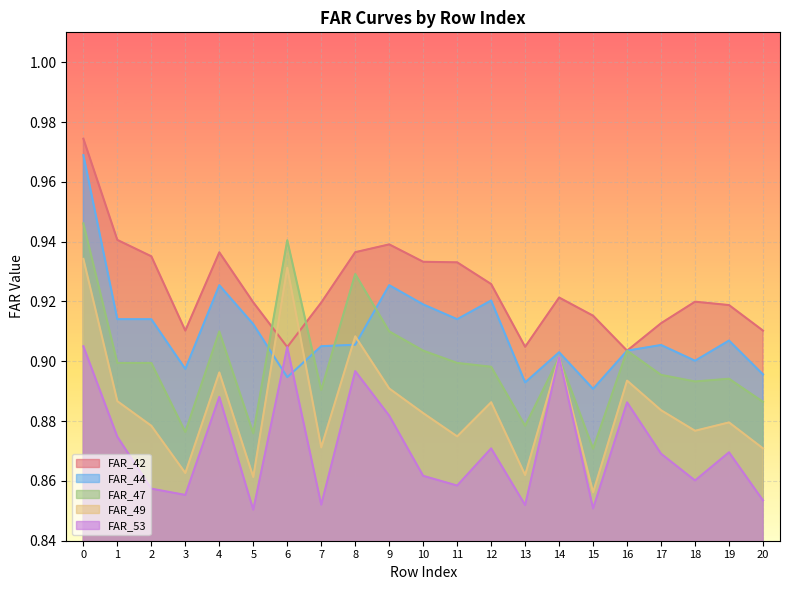

How many FAR_42 values are between 0 and 1?

21